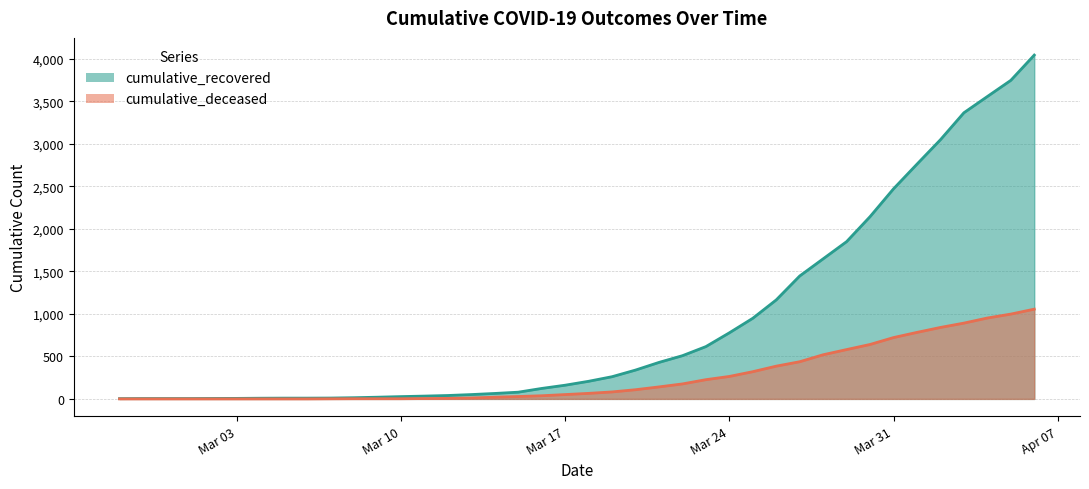

What is the difference between the cumulative_recovered values at 2020-04-05 and 2020-03-17?

3584